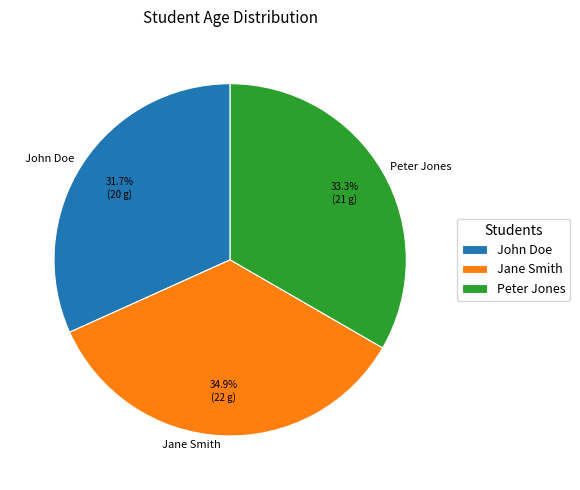

To the nearest percent, what is the combined percentage of Peter Jones and John Doe?

65%